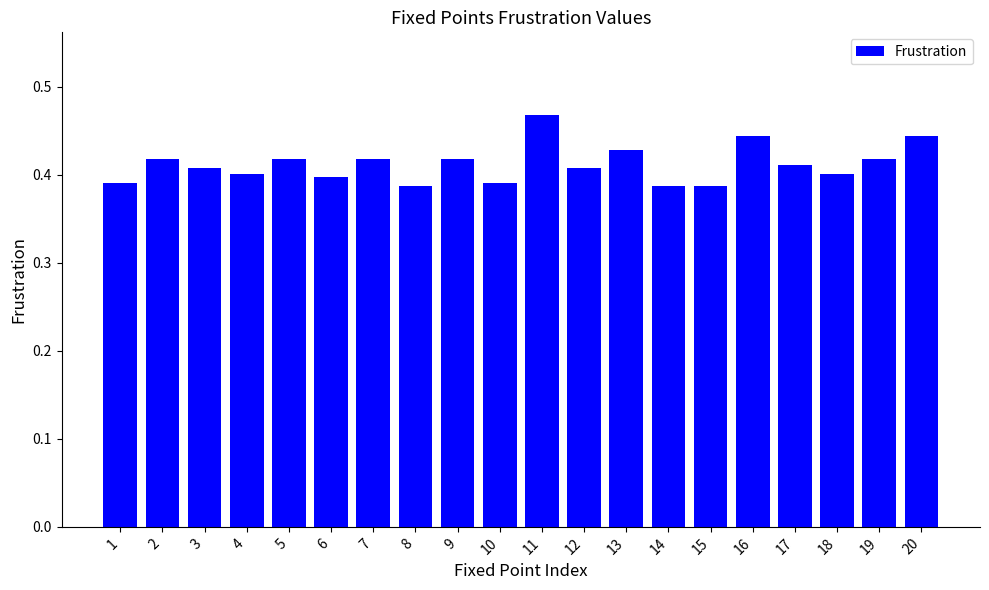

Which label corresponds to the largest value in the chart?

11